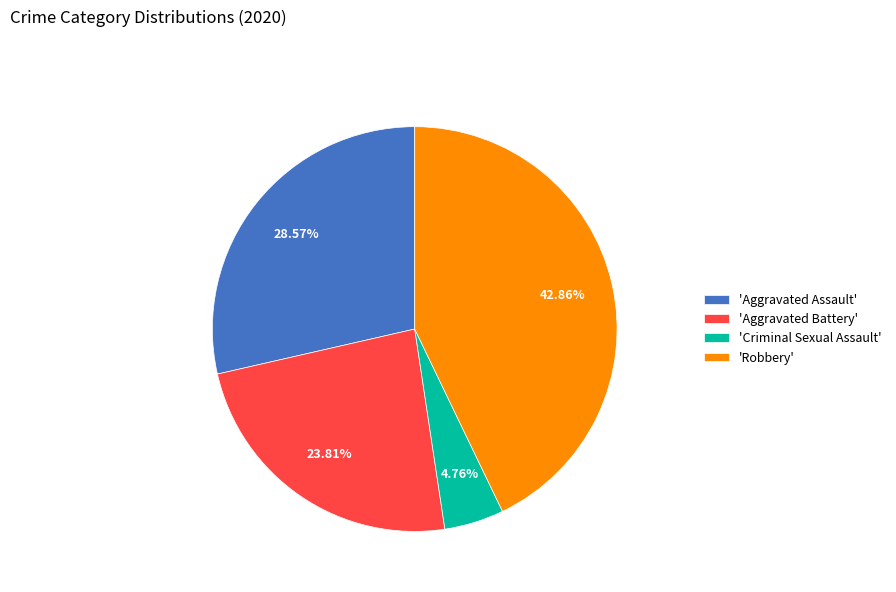

Which has a higher value, 'Robbery' or 'Criminal Sexual Assault'?

'Robbery'